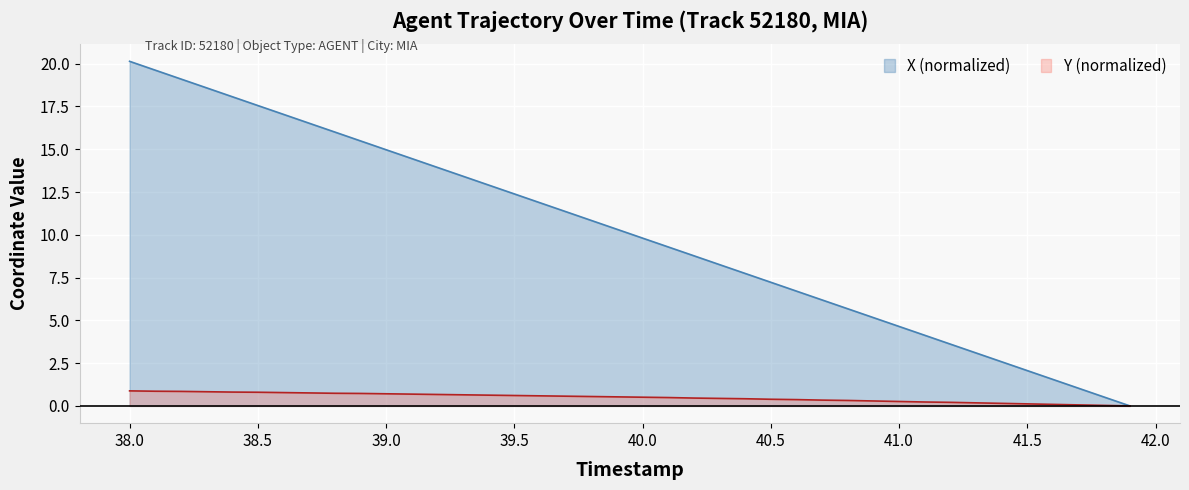

List the series in order of their peak value, highest first.

X (normalized), Y (normalized)